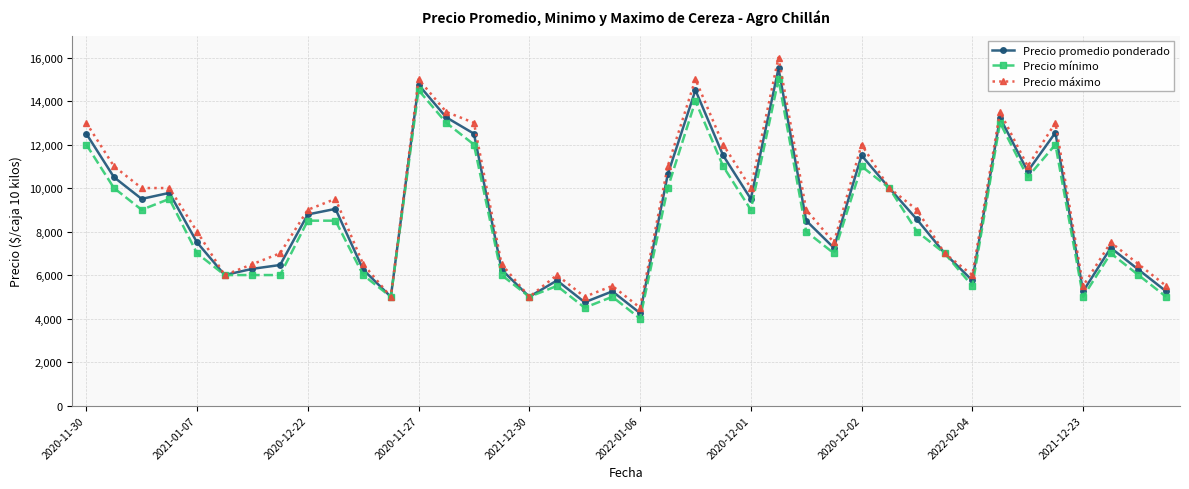

In Precio promedio ponderado, how many points are lower than both neighbors (excluding endpoints)?

11